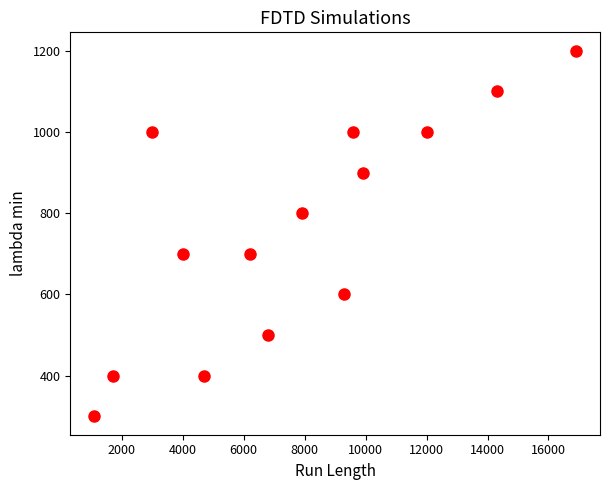

What is the range of X values (max minus min)?

15800